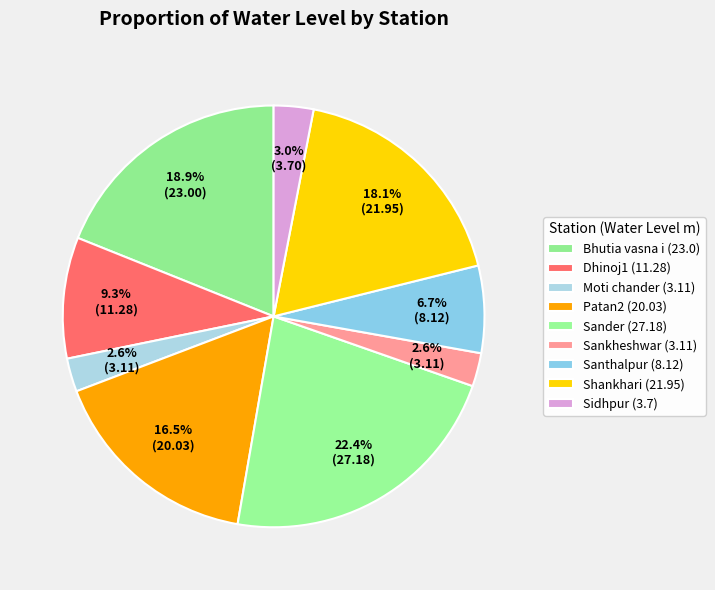

Does Sander represent more than half of the total?

No